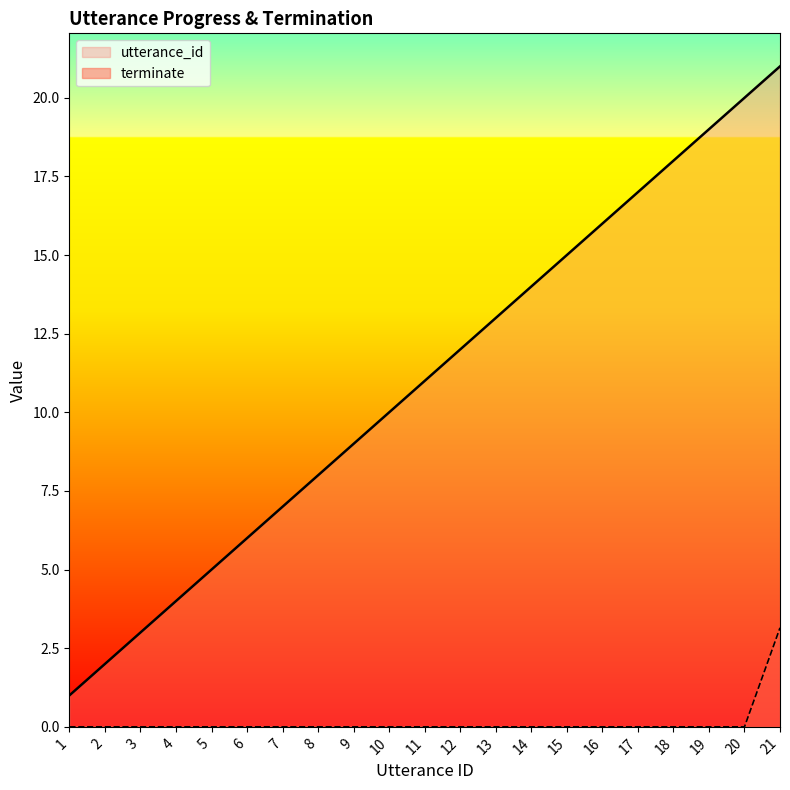

What is the highest value of the terminate series?

3.1